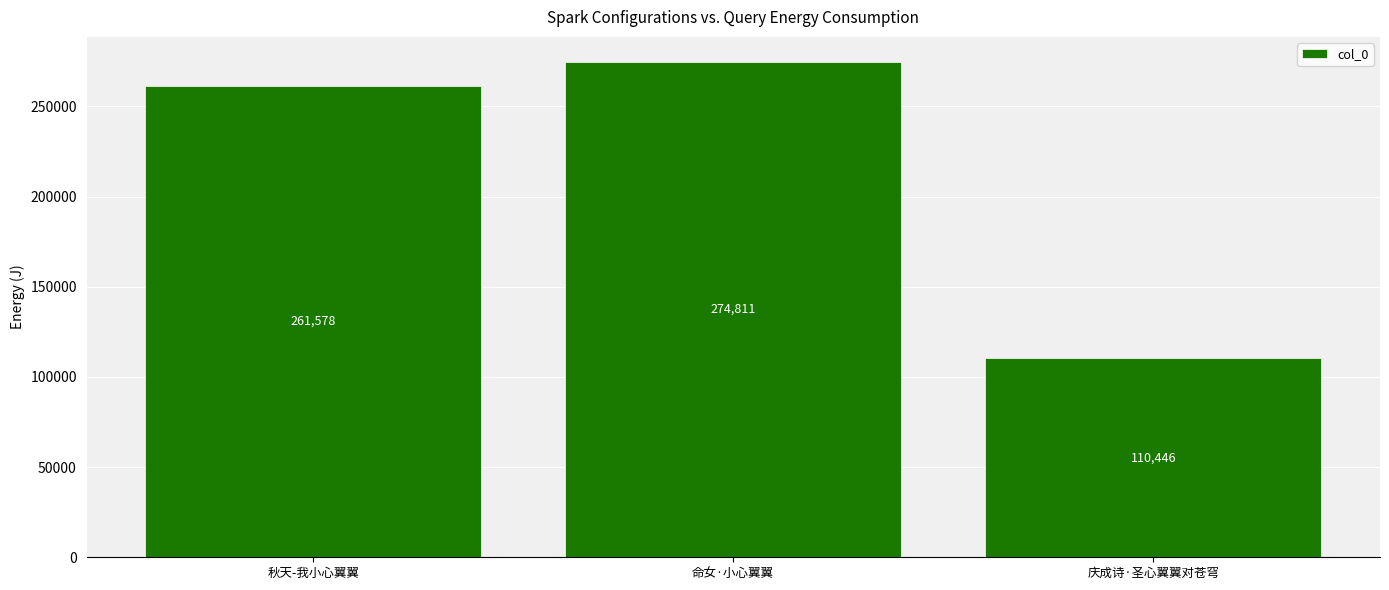

Where is the data nearest to the value 192628?

秋天-我小心翼翼